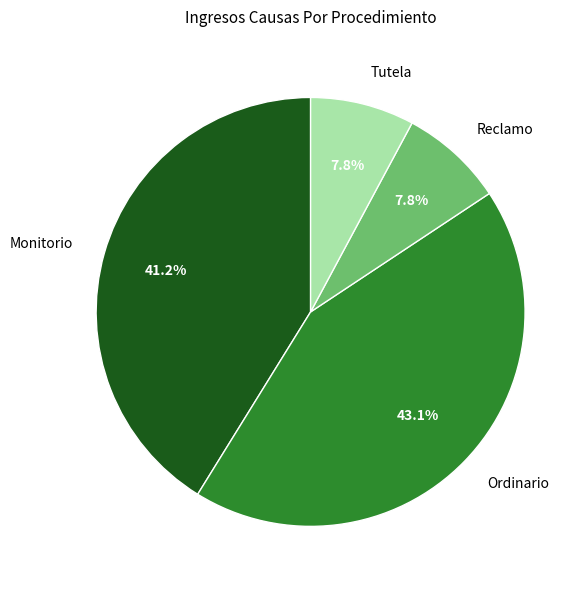

Does Monitorio represent more than half of the total?

No